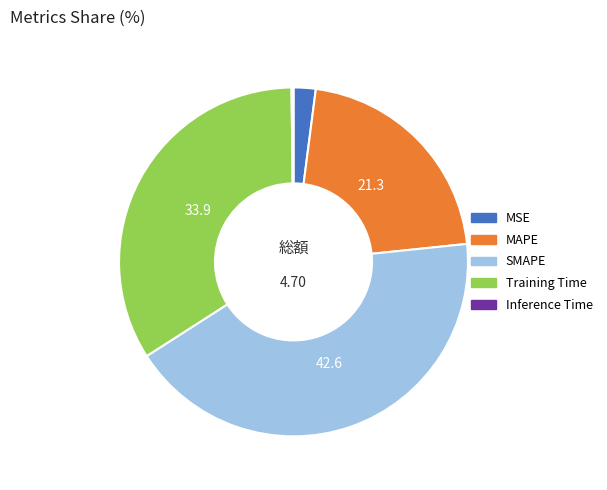

Do MSE and Training Time together represent more than half of the pie?

No